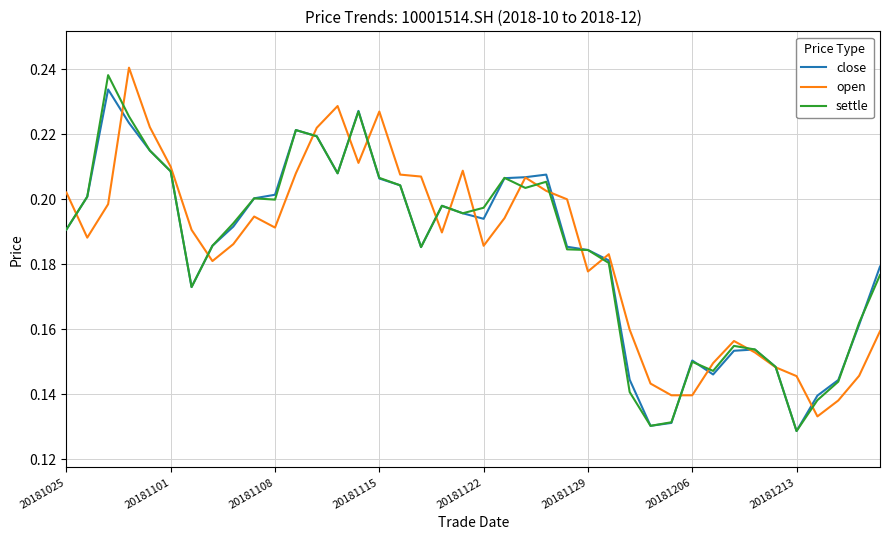

How many lines are shown in the chart?

3